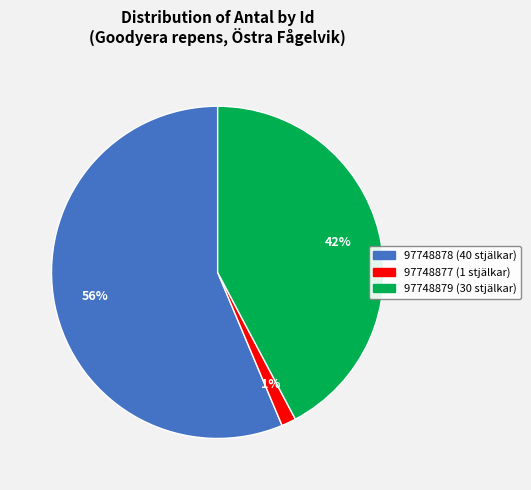

Which category has the biggest portion of the pie?

97748878 (40 stjälkar)